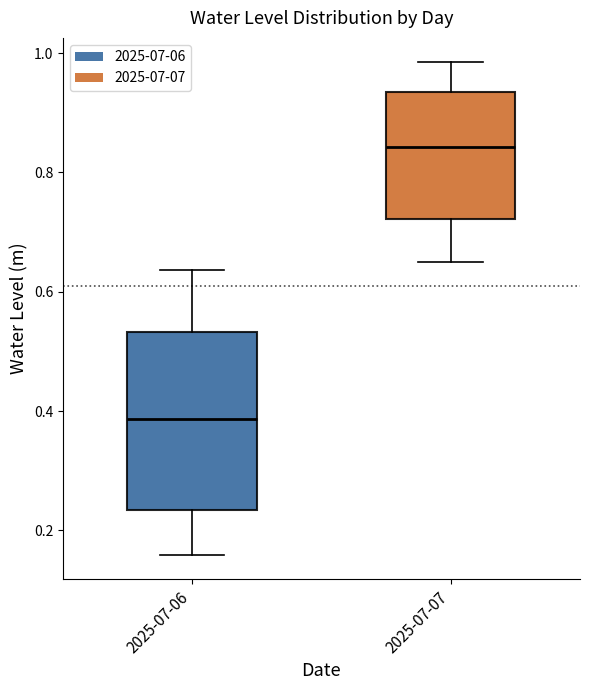

Where is the upper edge of the box for 2025-07-07 on the y-axis? The values are not printed on the chart, so give them approximately, as read against the axis.

0.94